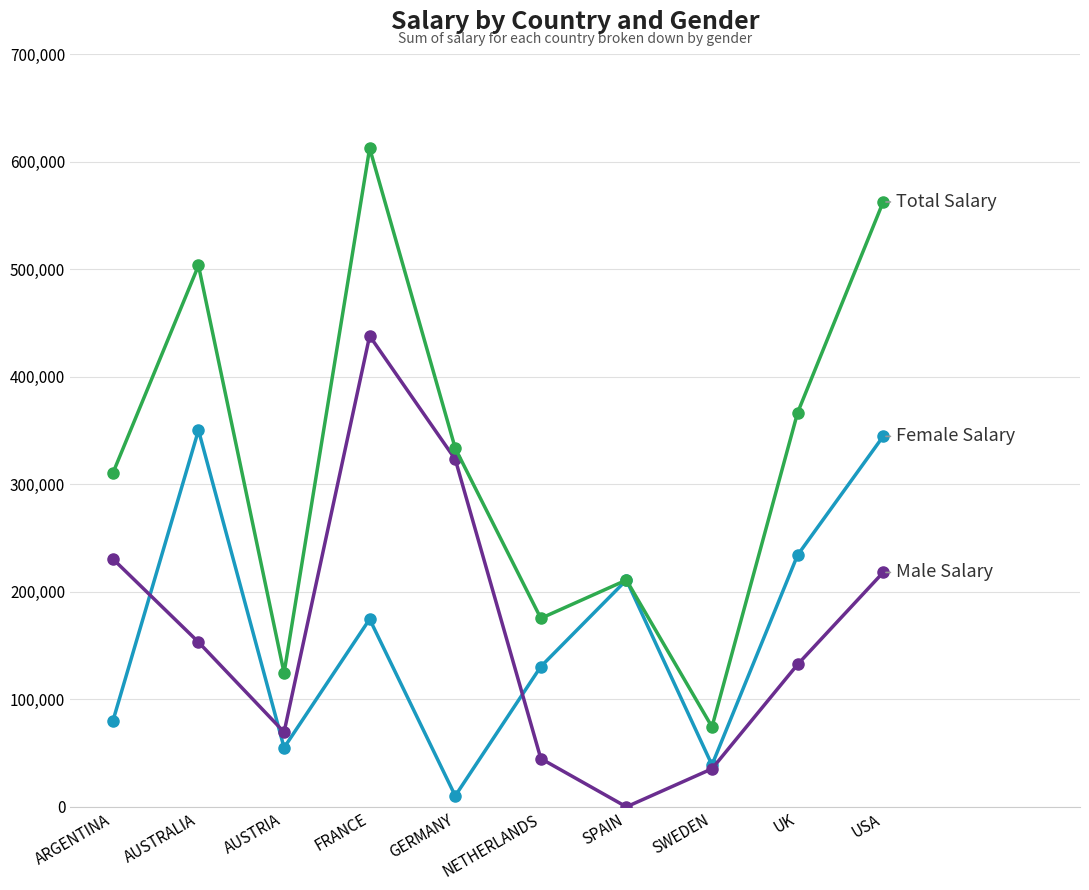

Does the chart display data point markers on the line(s)?

Yes